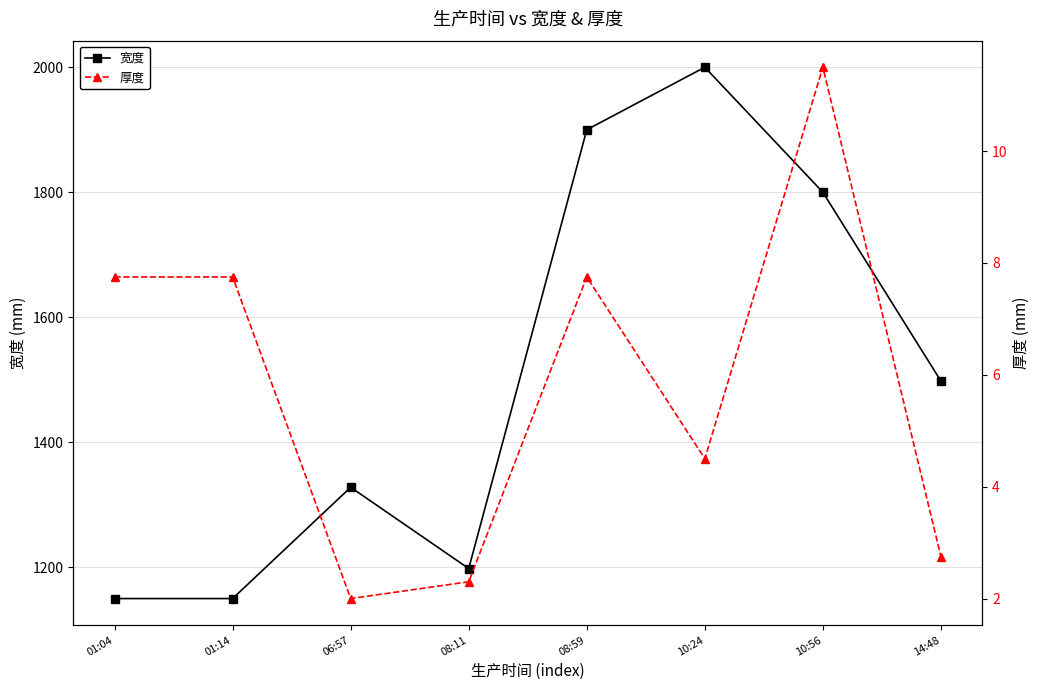

Read the 宽度 value at 08:11.

1198